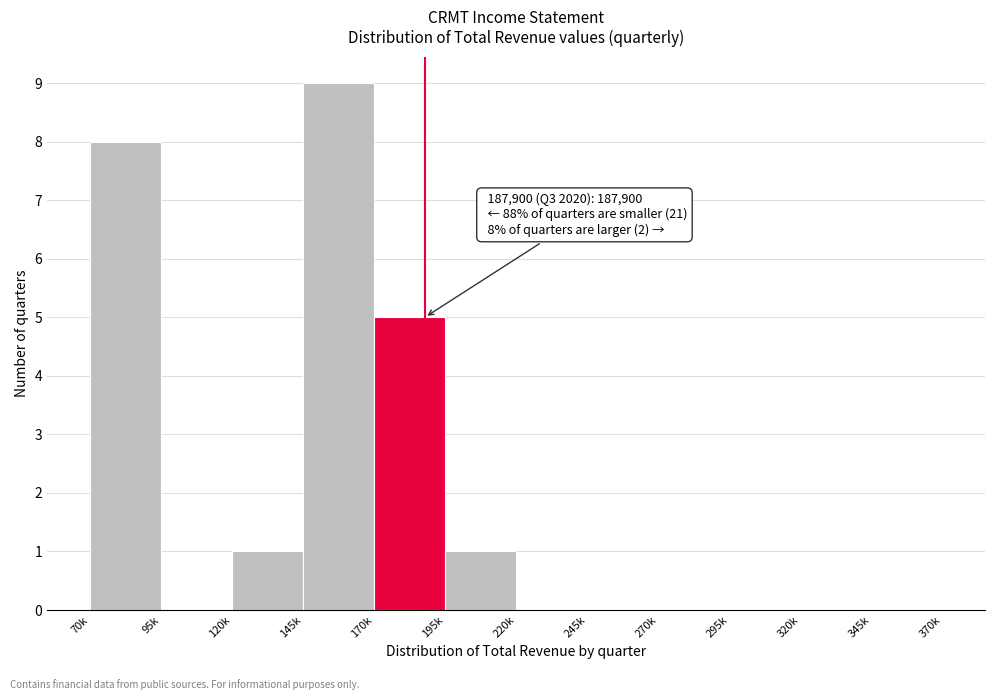

Reading left to right, transcribe all the data shown in this chart.

70k=8	95k=0	120k=1	145k=9	170k=5	195k=1	220k=0	245k=0	270k=0	295k=0	320k=0	345k=0